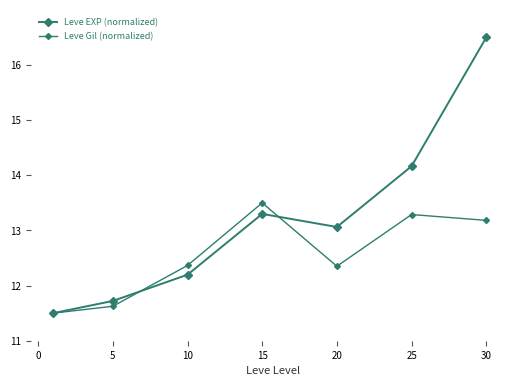

How many lines are shown in the chart?

2